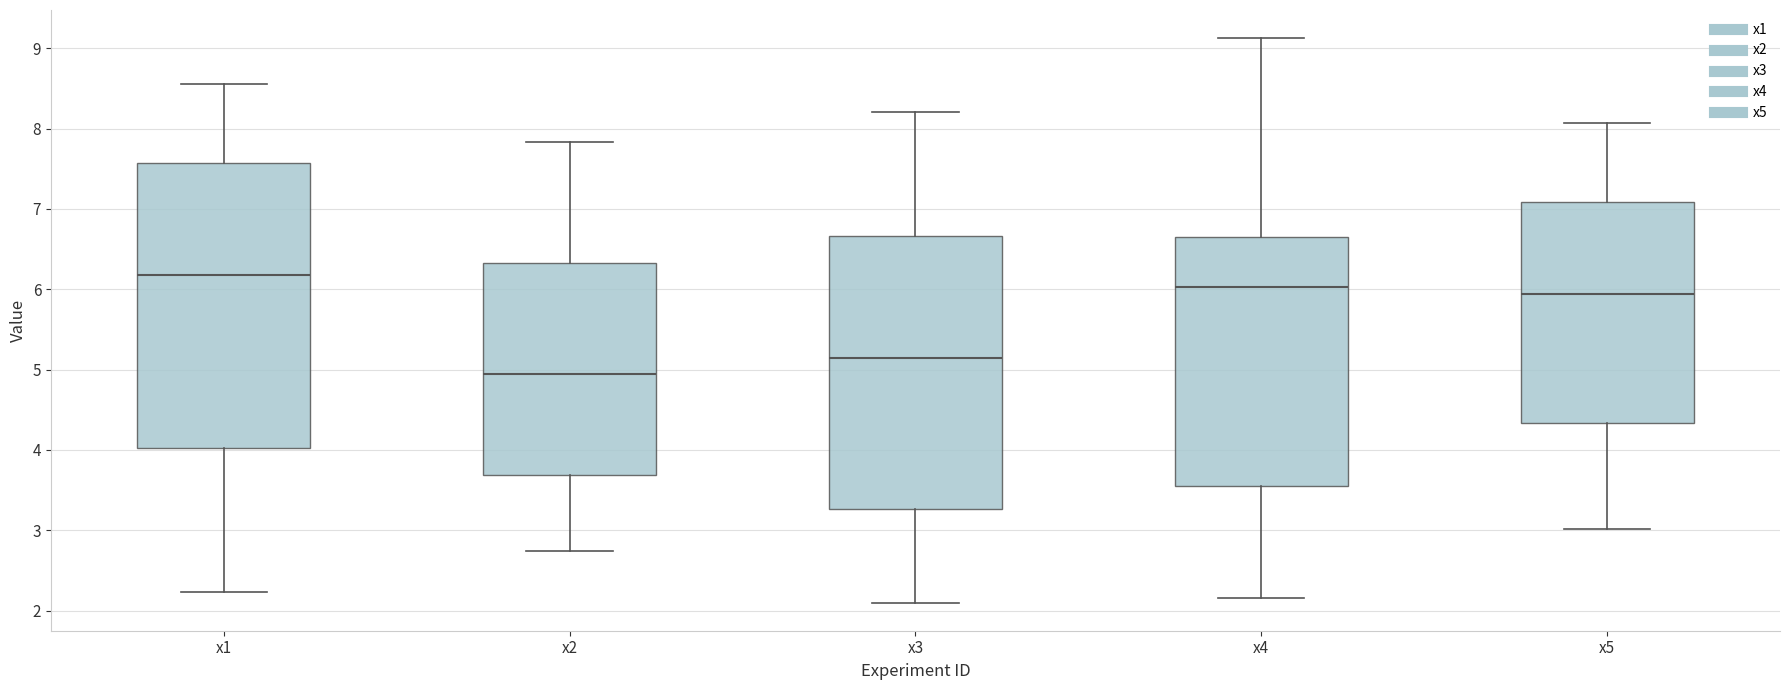

Which box's median line is the highest?

x1